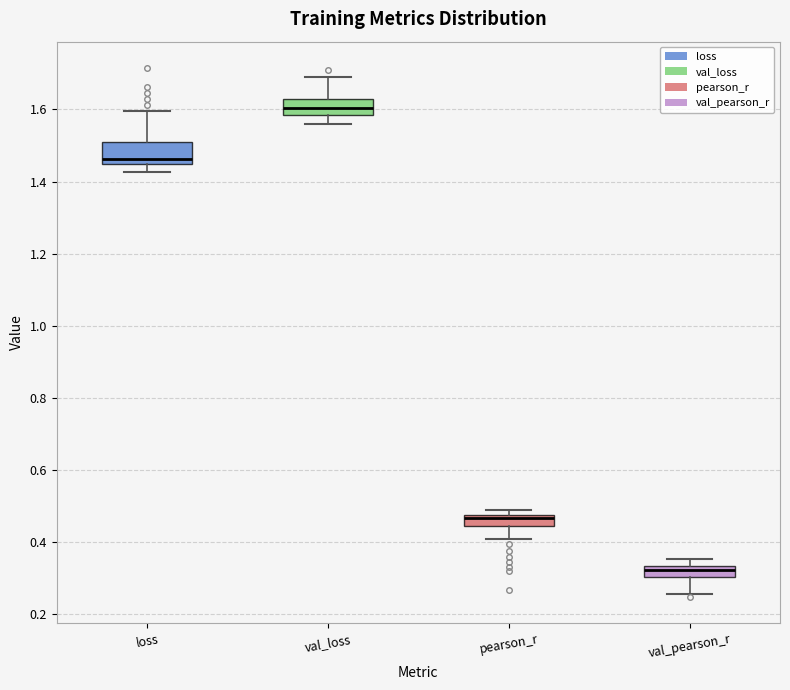

Where does the lower whisker of the box for loss end on the y-axis? The values are not printed on the chart, so give them approximately, as read against the axis.

1.42